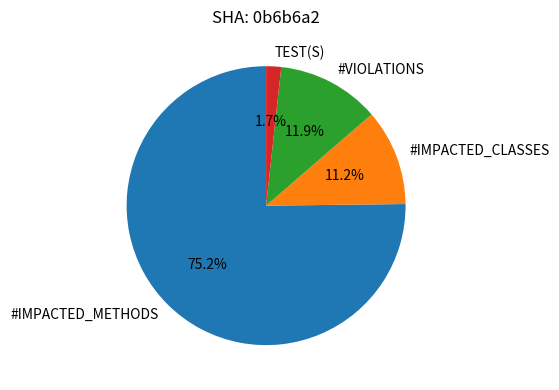

To the nearest percent, what is the combined percentage of #IMPACTED_METHODS and #IMPACTED_CLASSES?

86%